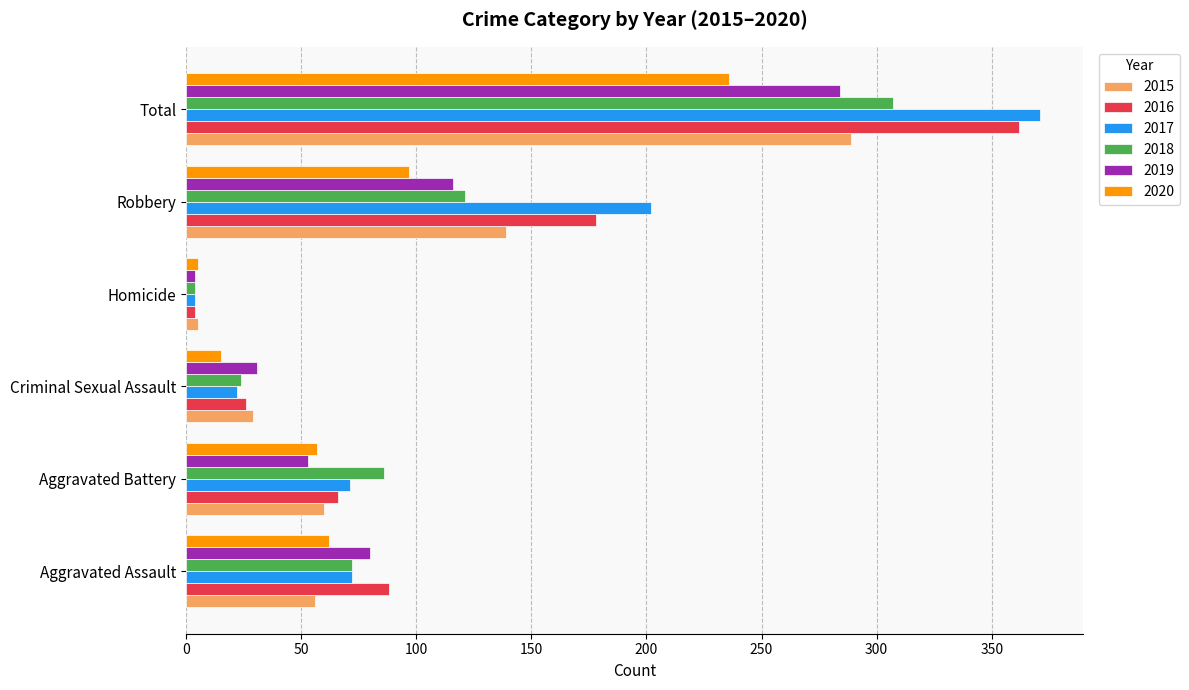

What is the total value across all series at Aggravated Assault?

430